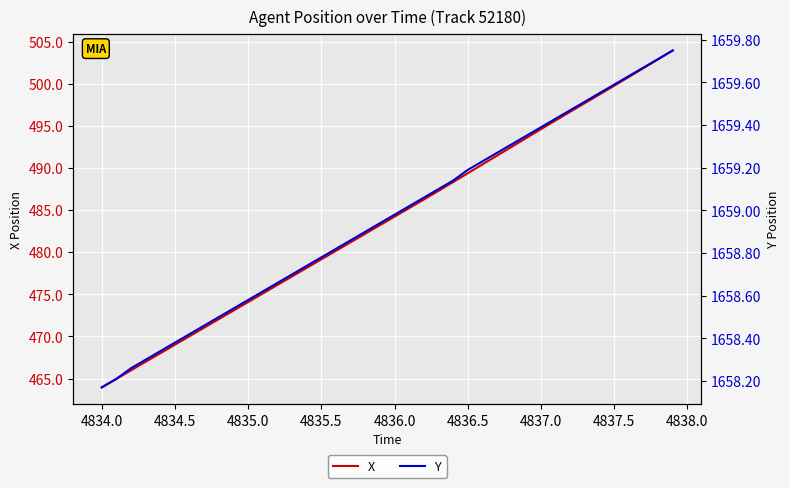

What is the average value of the X series?

483.8